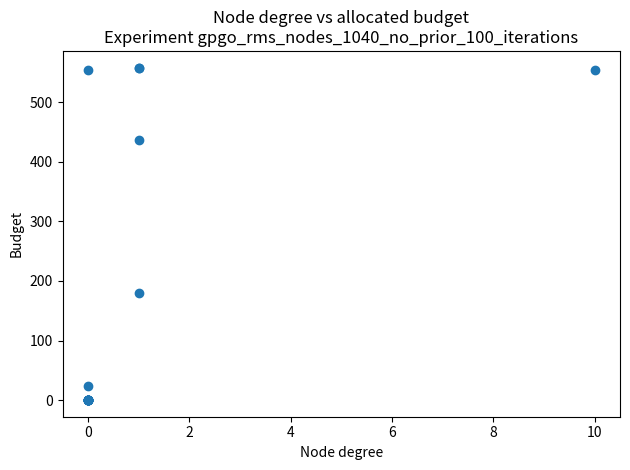

What Y value in the scatter plot is closest to 279?

179